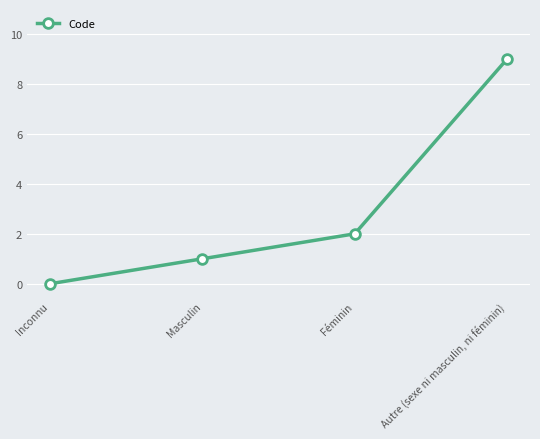

At which category does the chart reach its peak across all series?

Autre (sexe ni masculin, ni féminin)